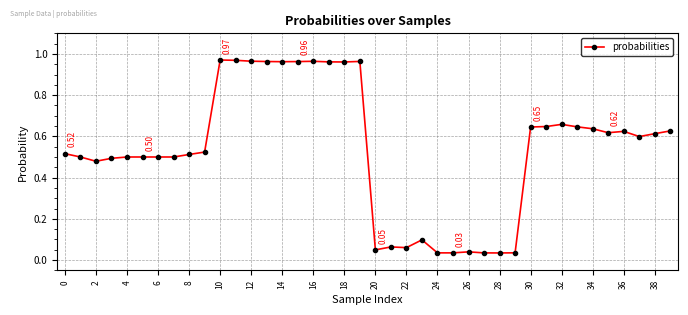

What is the sum of all values?

21.5